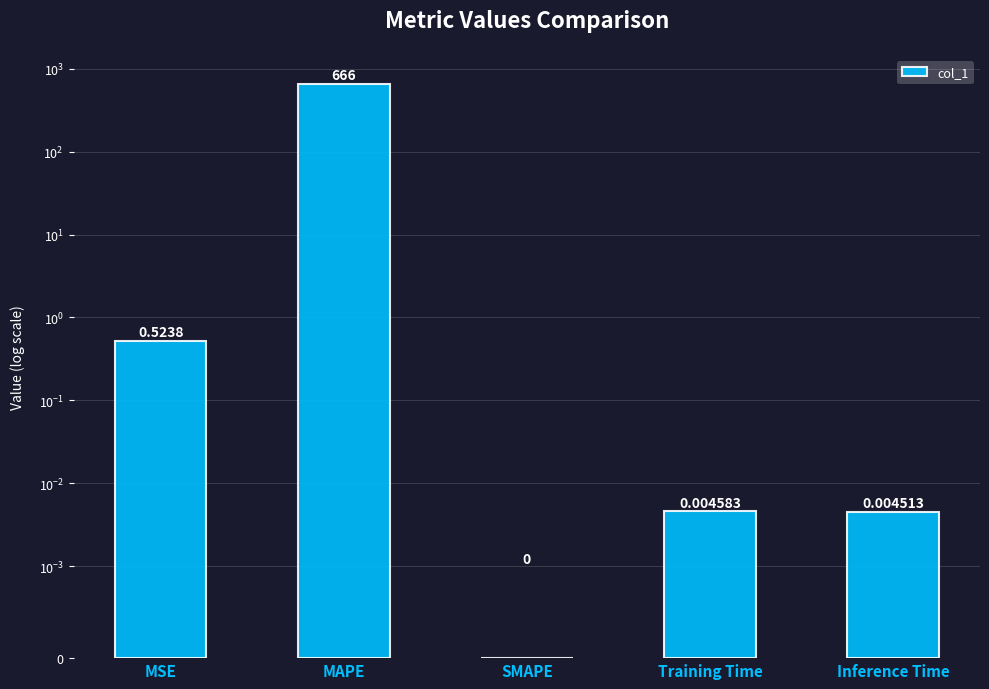

List the labels in order of value, largest first.

MAPE, MSE, Training Time, Inference Time, SMAPE